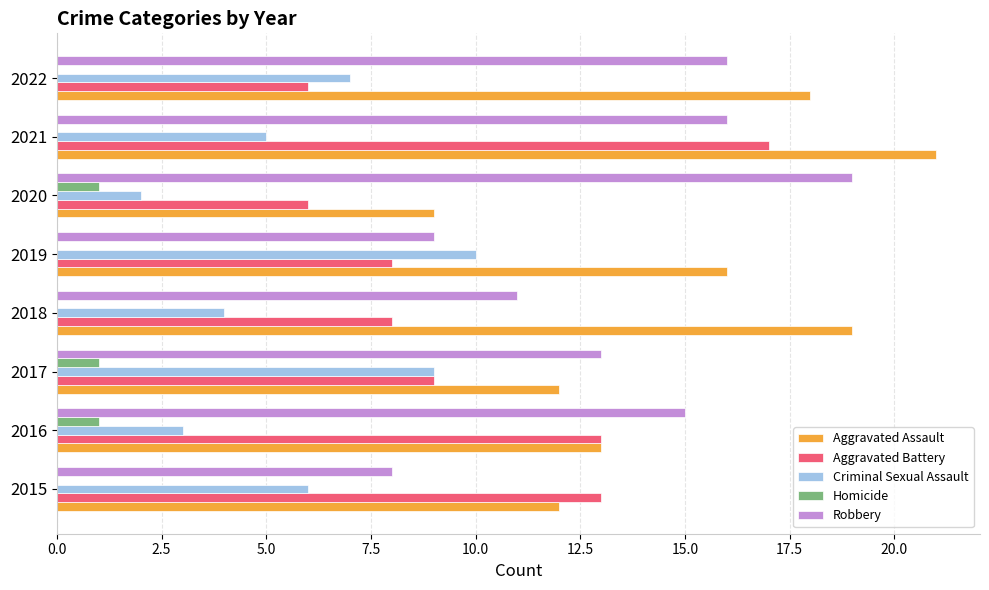

Which series has the largest total across all categories?

Aggravated Assault